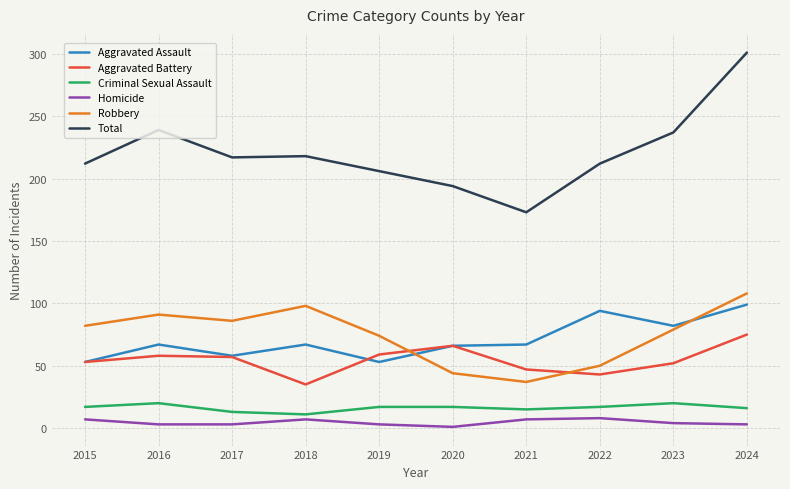

The Homicide series shows 7 at 2015. True or false?

True